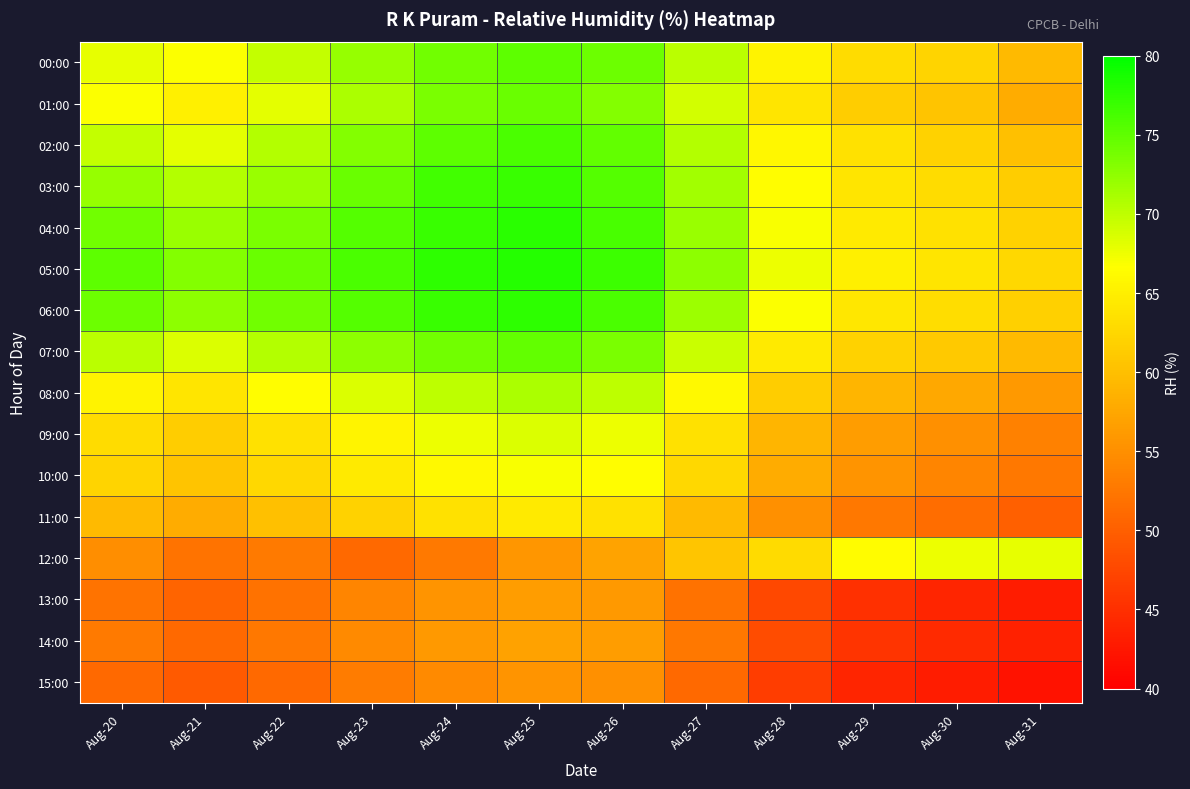

Reading left to right, extract all data points from this chart.

00:00: Aug-20=67.8	Aug-21=66.8	Aug-22=69.8	Aug-23=72.2	Aug-24=74.0	Aug-25=75.1	Aug-26=74.2	Aug-27=70.2	Aug-28=65.3	Aug-29=63.0	Aug-30=62.2	Aug-31=59.5
01:00: Aug-20=66.8	Aug-21=65.0	Aug-22=68.0	Aug-23=71.0	Aug-24=73.5	Aug-25=74.5	Aug-26=73.0	Aug-27=69.0	Aug-28=64.0	Aug-29=61.5	Aug-30=60.5	Aug-31=58.0
02:00: Aug-20=69.8	Aug-21=68.0	Aug-22=70.5	Aug-23=73.0	Aug-24=75.0	Aug-25=76.0	Aug-26=74.8	Aug-27=70.5	Aug-28=65.8	Aug-29=63.5	Aug-30=62.0	Aug-31=60.0
03:00: Aug-20=72.2	Aug-21=70.5	Aug-22=72.0	Aug-23=74.5	Aug-24=76.5	Aug-25=77.0	Aug-26=75.5	Aug-27=71.5	Aug-28=66.5	Aug-29=64.0	Aug-30=63.0	Aug-31=61.5
04:00: Aug-20=74.0	Aug-21=72.0	Aug-22=73.5	Aug-23=75.5	Aug-24=77.0	Aug-25=77.8	Aug-26=76.2	Aug-27=72.0	Aug-28=67.0	Aug-29=64.5	Aug-30=63.5	Aug-31=62.0
05:00: Aug-20=75.1	Aug-21=73.0	Aug-22=74.5	Aug-23=76.0	Aug-24=77.5	Aug-25=78.0	Aug-26=76.8	Aug-27=72.5	Aug-28=67.5	Aug-29=65.0	Aug-30=64.0	Aug-31=62.5
06:00: Aug-20=74.2	Aug-21=72.5	Aug-22=74.0	Aug-23=75.5	Aug-24=77.0	Aug-25=77.5	Aug-26=76.0	Aug-27=71.8	Aug-28=66.8	Aug-29=64.2	Aug-30=63.2	Aug-31=61.8
07:00: Aug-20=70.2	Aug-21=68.5	Aug-22=70.5	Aug-23=72.5	Aug-24=74.0	Aug-25=74.8	Aug-26=73.5	Aug-27=69.5	Aug-28=64.5	Aug-29=62.0	Aug-30=61.0	Aug-31=59.5
08:00: Aug-20=65.3	Aug-21=64.0	Aug-22=66.5	Aug-23=68.5	Aug-24=70.0	Aug-25=71.0	Aug-26=70.0	Aug-27=66.0	Aug-28=61.5	Aug-29=59.0	Aug-30=57.5	Aug-31=56.0
09:00: Aug-20=63.0	Aug-21=61.5	Aug-22=63.5	Aug-23=65.5	Aug-24=67.5	Aug-25=68.5	Aug-26=67.5	Aug-27=63.5	Aug-28=59.0	Aug-29=56.5	Aug-30=55.0	Aug-31=53.5
10:00: Aug-20=62.2	Aug-21=60.5	Aug-22=62.5	Aug-23=64.5	Aug-24=66.0	Aug-25=67.0	Aug-26=66.5	Aug-27=62.5	Aug-28=58.0	Aug-29=55.5	Aug-30=54.0	Aug-31=52.5
11:00: Aug-20=59.5	Aug-21=58.0	Aug-22=60.0	Aug-23=62.0	Aug-24=63.5	Aug-25=64.5	Aug-26=63.5	Aug-27=59.5	Aug-28=55.0	Aug-29=52.5	Aug-30=51.5	Aug-31=50.0
12:00: Aug-20=54.9	Aug-21=52.2	Aug-22=52.8	Aug-23=51.0	Aug-24=52.7	Aug-25=55.7	Aug-26=57.1	Aug-27=60.8	Aug-28=62.9	Aug-29=66.2	Aug-30=67.5	Aug-31=67.8
13:00: Aug-20=52.2	Aug-21=50.5	Aug-22=52.0	Aug-23=54.0	Aug-24=55.5	Aug-25=56.5	Aug-26=56.0	Aug-27=52.0	Aug-28=47.5	Aug-29=45.0	Aug-30=44.0	Aug-31=43.0
14:00: Aug-20=52.8	Aug-21=51.0	Aug-22=52.5	Aug-23=54.5	Aug-24=56.0	Aug-25=57.0	Aug-26=56.5	Aug-27=52.5	Aug-28=48.0	Aug-29=45.5	Aug-30=44.5	Aug-31=43.5
15:00: Aug-20=51.0	Aug-21=49.5	Aug-22=51.0	Aug-23=53.0	Aug-24=54.5	Aug-25=55.5	Aug-26=55.0	Aug-27=51.0	Aug-28=46.5	Aug-29=44.0	Aug-30=43.0	Aug-31=42.0